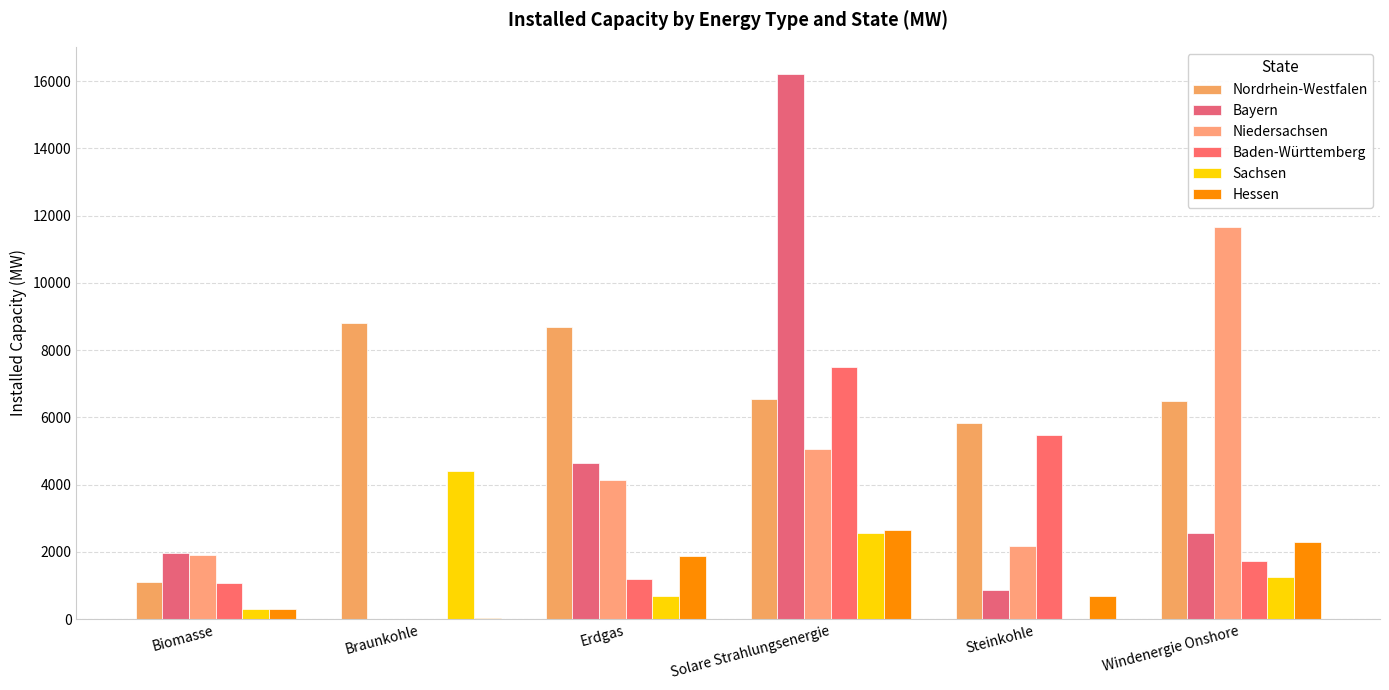

What is the total value across all series at Erdgas?

21277.7